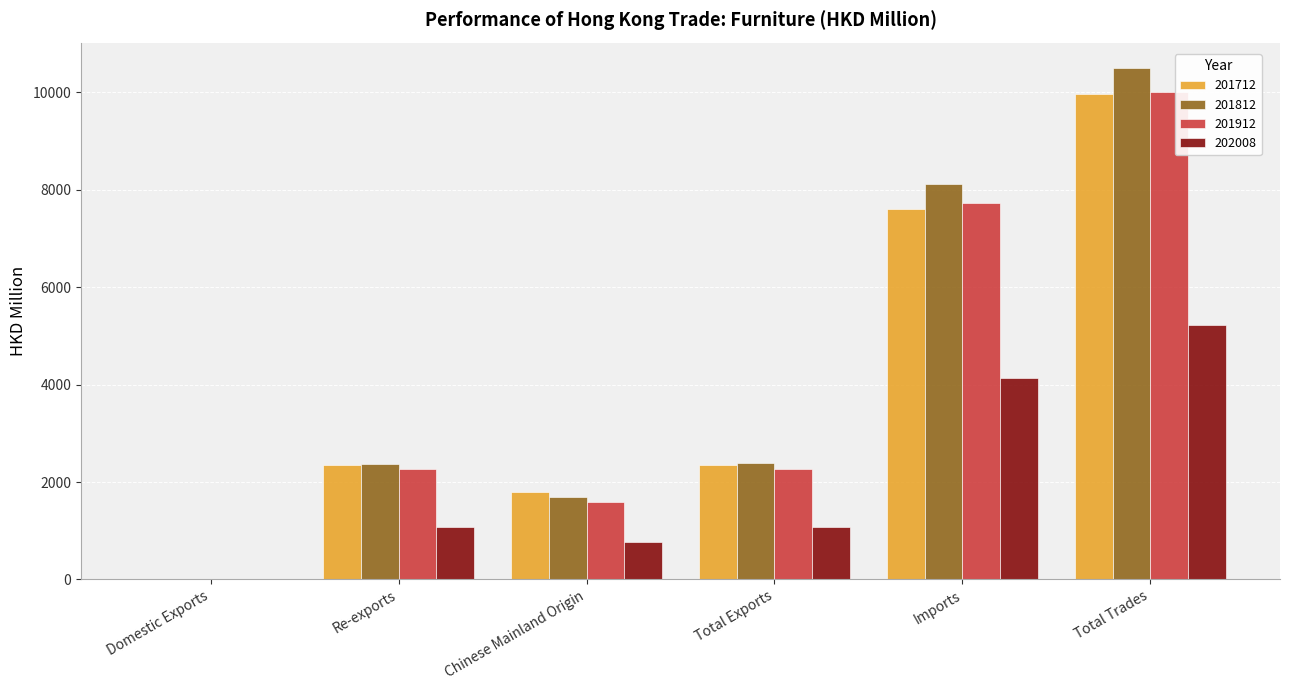

Which category has the highest value in the 202008 series?

Total Trades